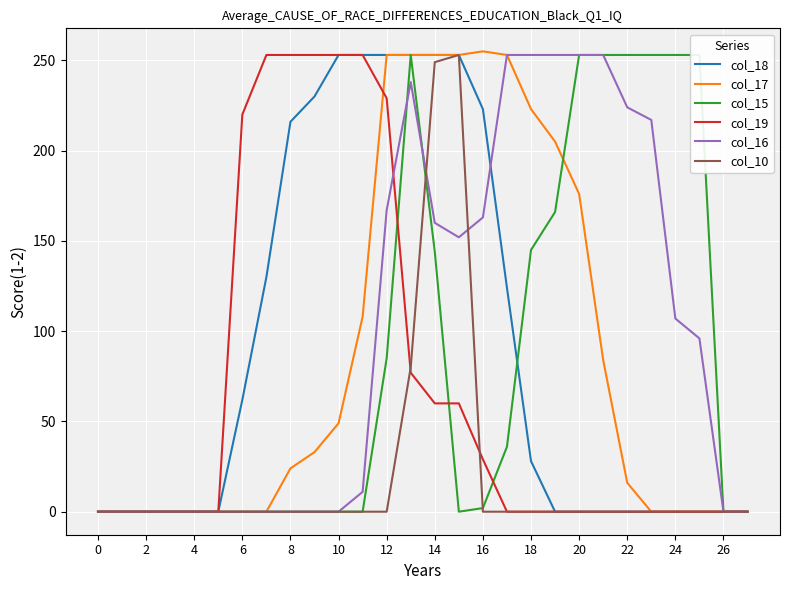

How many lines are shown in the chart?

6